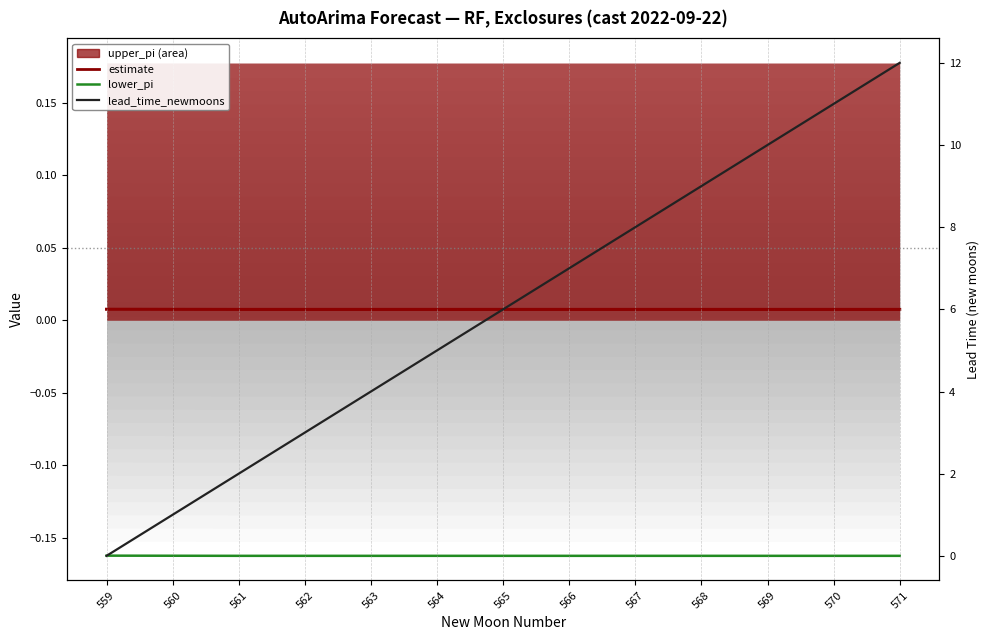

Where is estimate nearest to the value 0?

561